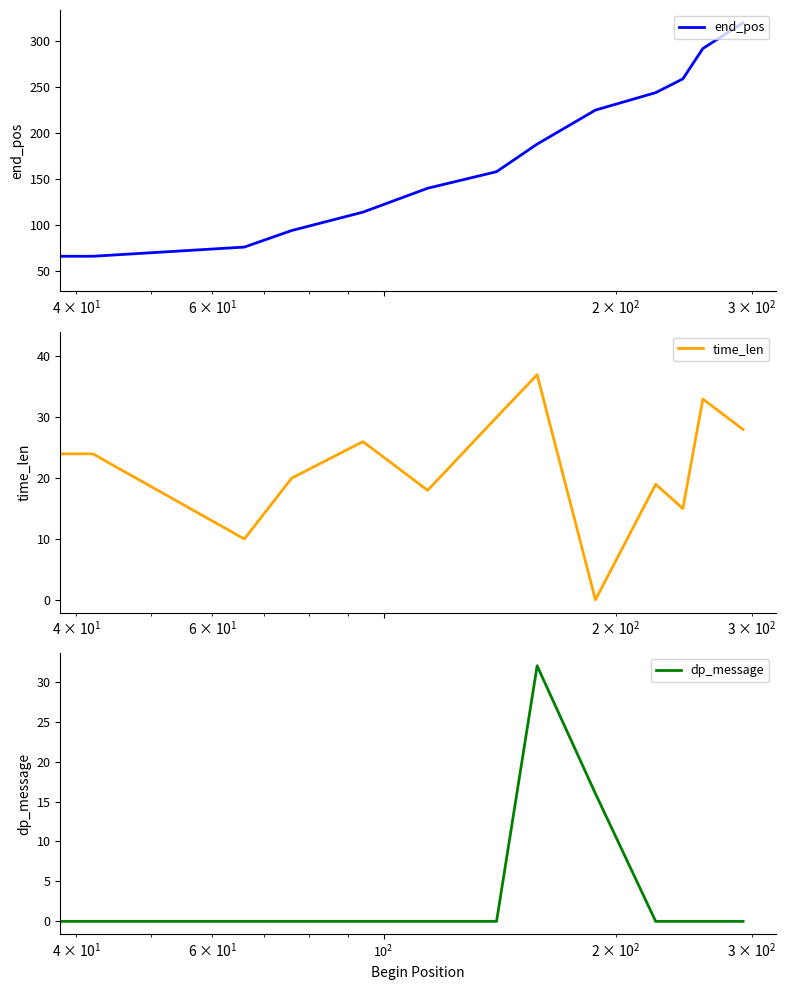

Is the value of end_pos at 11 greater than the value of dp_message at $\mathdefault{10^{1}}$?

Yes